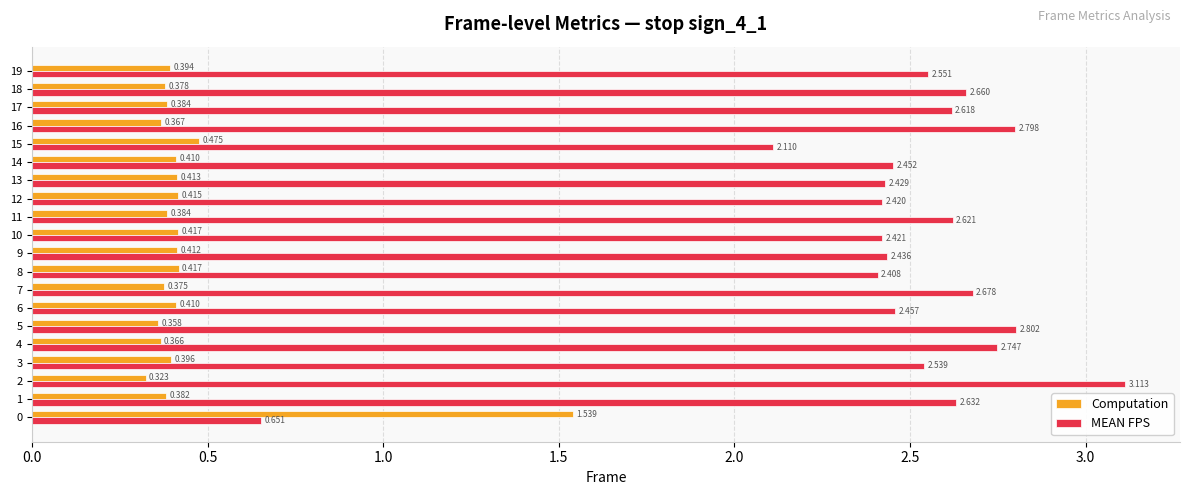

Between 14 and 17, which series saw the biggest shift?

MEAN FPS